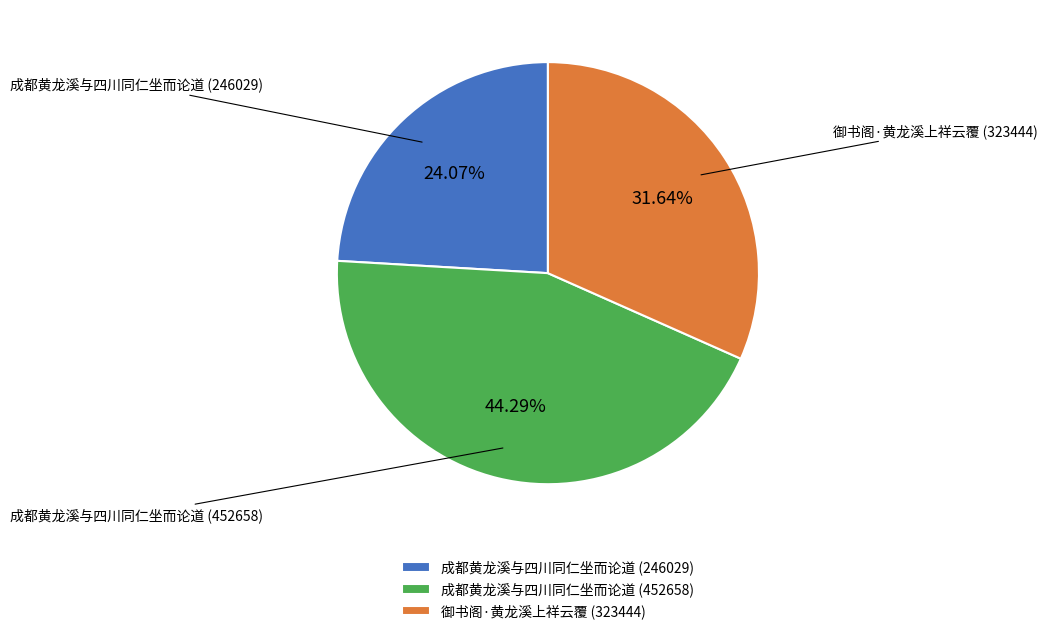

Which has a higher value, 成都黄龙溪与四川同仁坐而论道 (452658) or 成都黄龙溪与四川同仁坐而论道 (246029)?

成都黄龙溪与四川同仁坐而论道 (452658)